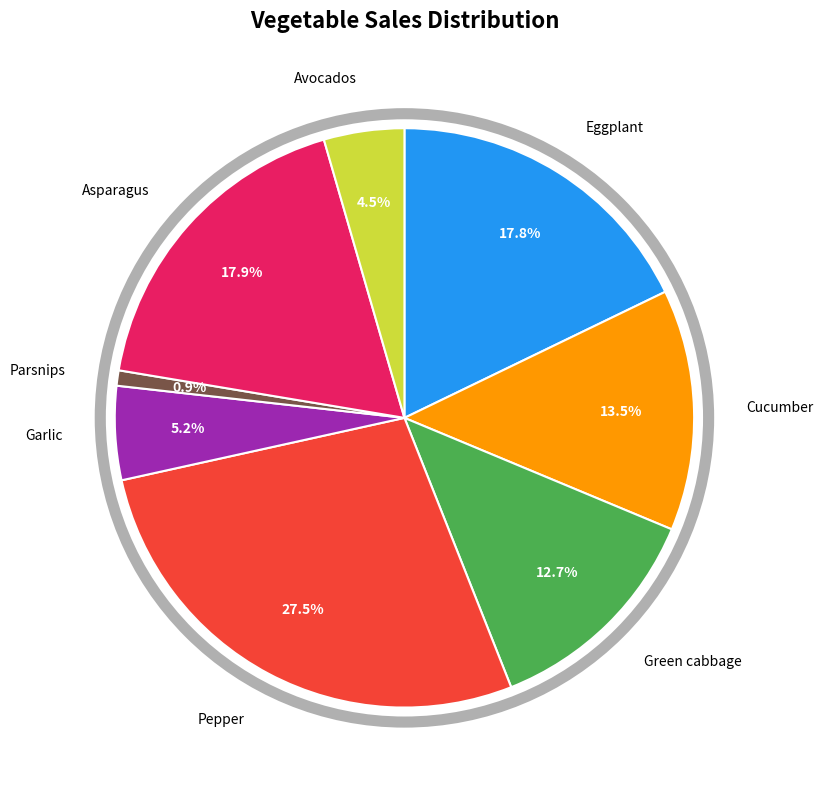

Is there a majority slice in this chart?

No